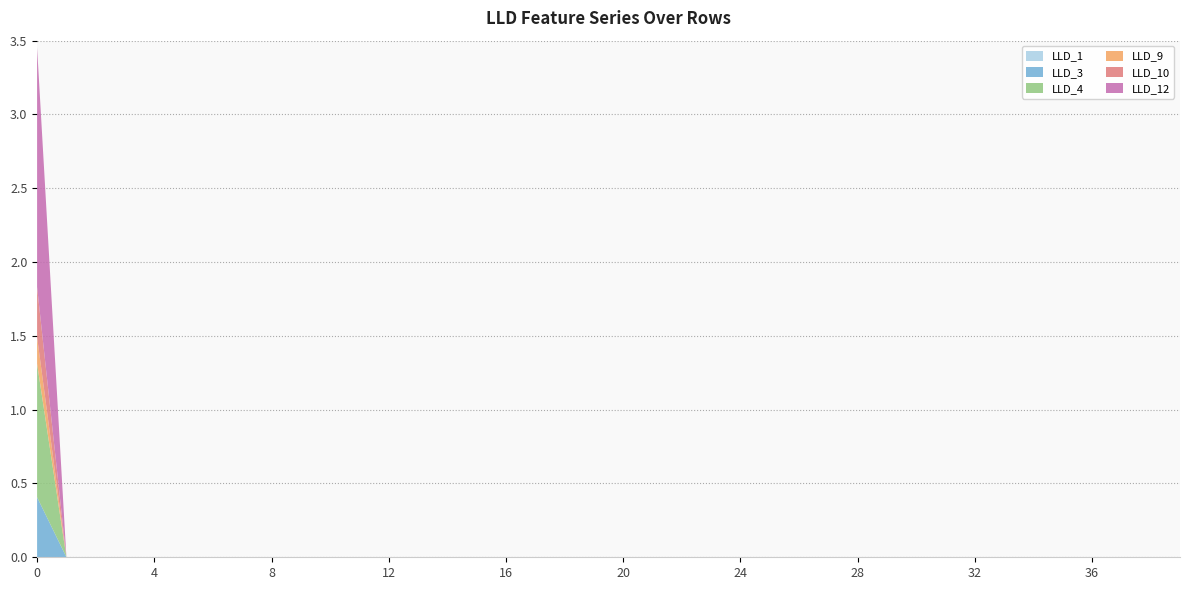

Reading left to right, transcribe all the data shown in this chart.

LLD_1: 0.0	0.0	0.0	0.0	0.0	0.0	0.0	0.0	0.0	0.0	0.0	0.0	0.0	0.0	0.0	0.0	0.0	0.0	0.0	0.0	0.0	0.0	0.0	0.0	0.0	0.0	0.0	0.0	0.0	0.0	0.0	0.0	0.0	0.0	0.0	0.0	0.0	0.0	0.0	0.0
LLD_3: 0.4	0.0	0.0	0.0	0.0	0.0	0.0	0.0	0.0	0.0	0.0	0.0	0.0	0.0	0.0	0.0	0.0	0.0	0.0	0.0	0.0	0.0	0.0	0.0	0.0	0.0	0.0	0.0	0.0	0.0	0.0	0.0	0.0	0.0	0.0	0.0	0.0	0.0	0.0	0.0
LLD_4: 0.9	0.0	0.0	0.0	0.0	0.0	0.0	0.0	0.0	0.0	0.0	0.0	0.0	0.0	0.0	0.0	0.0	0.0	0.0	0.0	0.0	0.0	0.0	0.0	0.0	0.0	0.0	0.0	0.0	0.0	0.0	0.0	0.0	0.0	0.0	0.0	0.0	0.0	0.0	0.0
LLD_9: 0.2	0.0	0.0	0.0	0.0	0.0	0.0	0.0	0.0	0.0	0.0	0.0	0.0	0.0	0.0	0.0	0.0	0.0	0.0	0.0	0.0	0.0	0.0	0.0	0.0	0.0	0.0	0.0	0.0	0.0	0.0	0.0	0.0	0.0	0.0	0.0	0.0	0.0	0.0	0.0
LLD_10: 0.3	0.0	0.0	0.0	0.0	0.0	0.0	0.0	0.0	0.0	0.0	0.0	0.0	0.0	0.0	0.0	0.0	0.0	0.0	0.0	0.0	0.0	0.0	0.0	0.0	0.0	0.0	0.0	0.0	0.0	0.0	0.0	0.0	0.0	0.0	0.0	0.0	0.0	0.0	0.0
LLD_12: 1.6	0.0	0.0	0.0	0.0	0.0	0.0	0.0	0.0	0.0	0.0	0.0	0.0	0.0	0.0	0.0	0.0	0.0	0.0	0.0	0.0	0.0	0.0	0.0	0.0	0.0	0.0	0.0	0.0	0.0	0.0	0.0	0.0	0.0	0.0	0.0	0.0	0.0	0.0	0.0